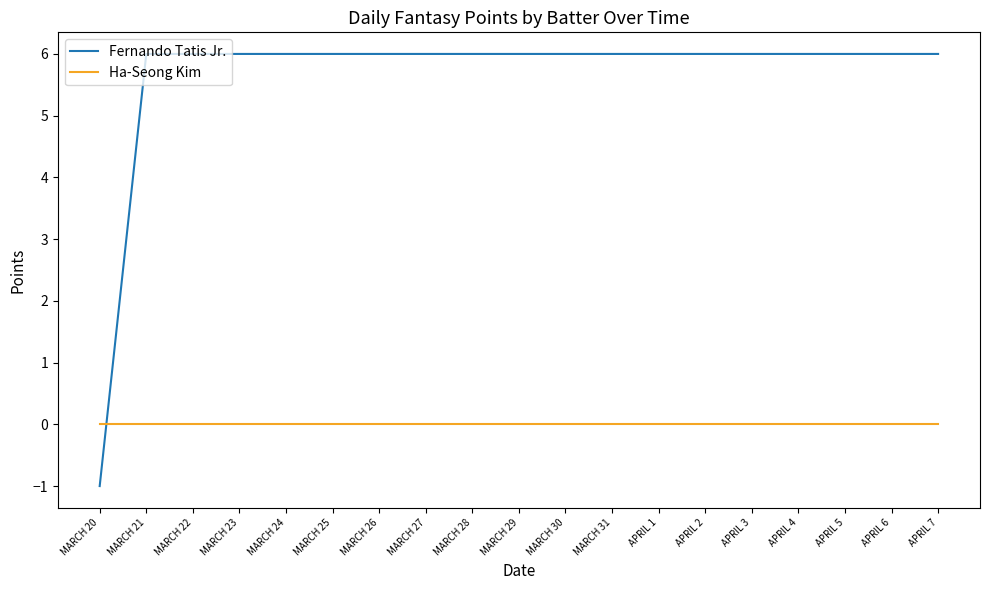

Count the Fernando Tatis Jr. values in the range 6 to 7.

18